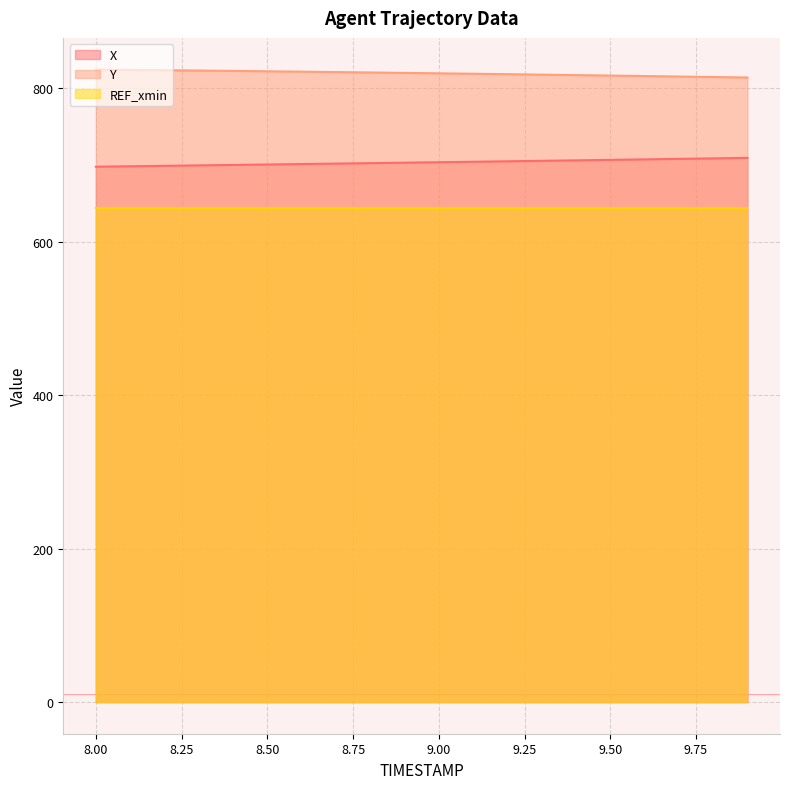

Which series has the largest total across all categories?

Y